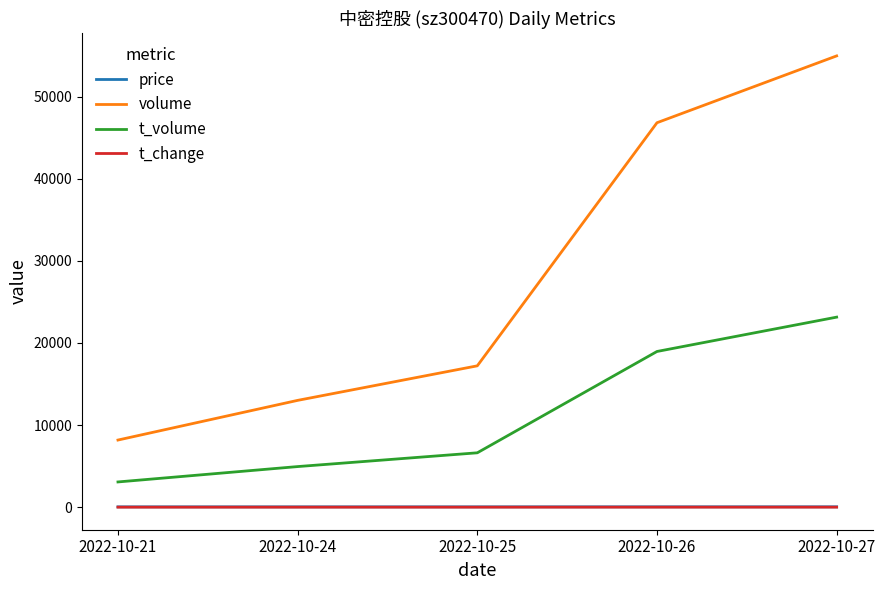

List the labels in order of t_volume value, smallest first.

2022-10-21, 2022-10-24, 2022-10-25, 2022-10-26, 2022-10-27